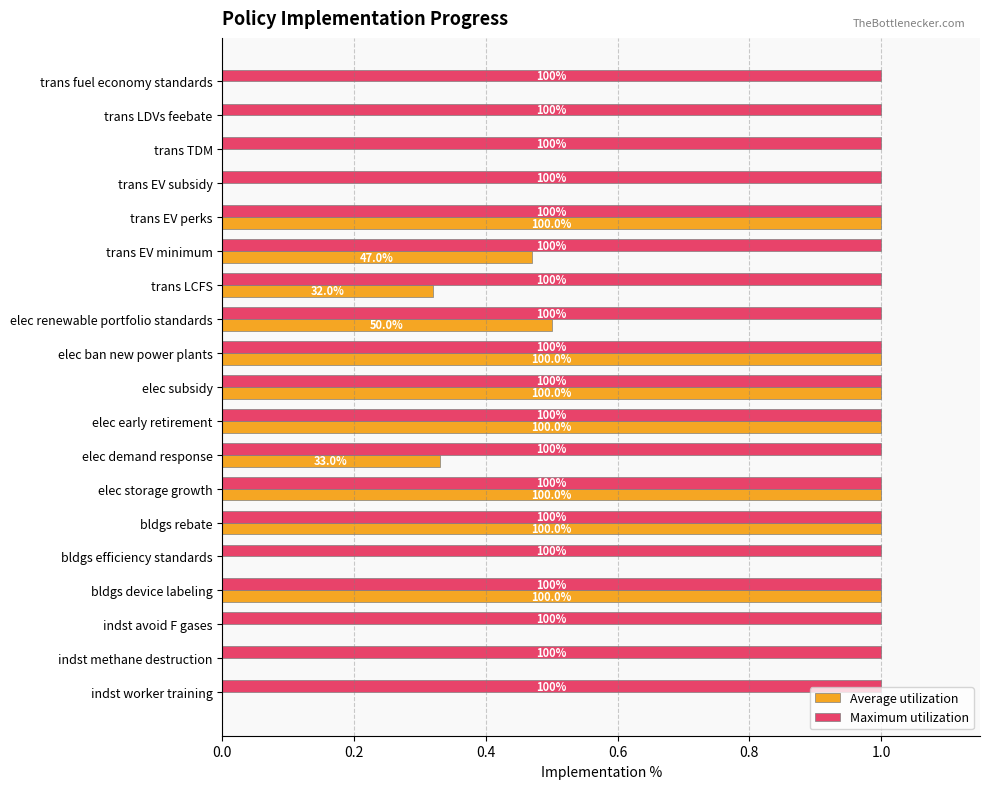

What is the average value of the Average utilization series?

0.5